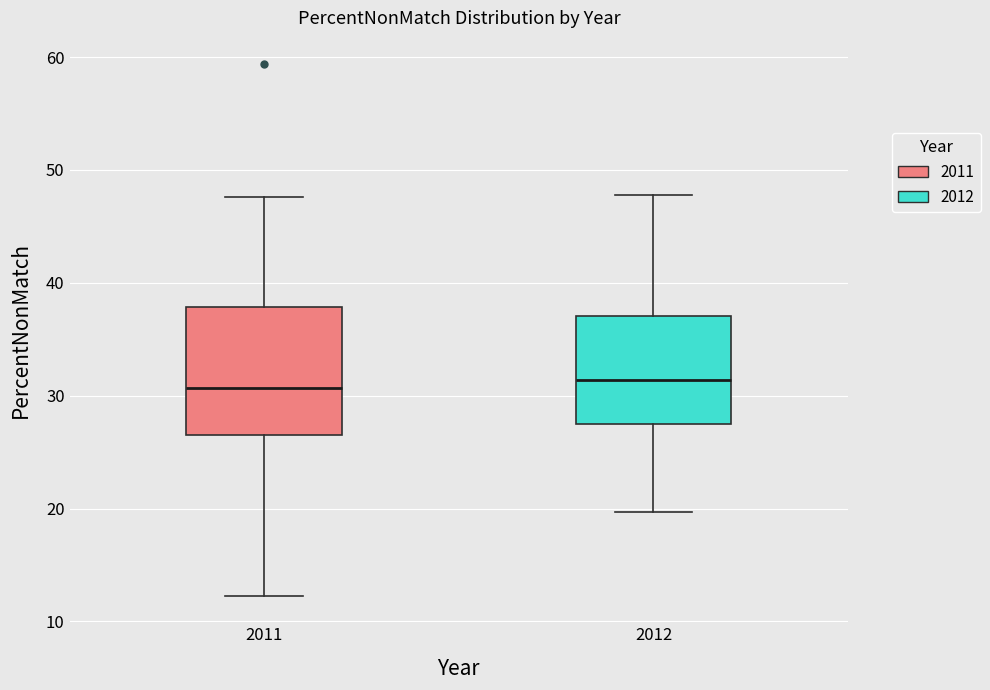

Reading left to right, read every box against the y-axis: the position of its median line, the range the box covers, and the ends of its whiskers. The values are not printed on the chart, so give them approximately, as read against the axis.

2011: median 31, box 27 to 38, whiskers 12 to 48
2012: median 31, box 27 to 37, whiskers 20 to 48